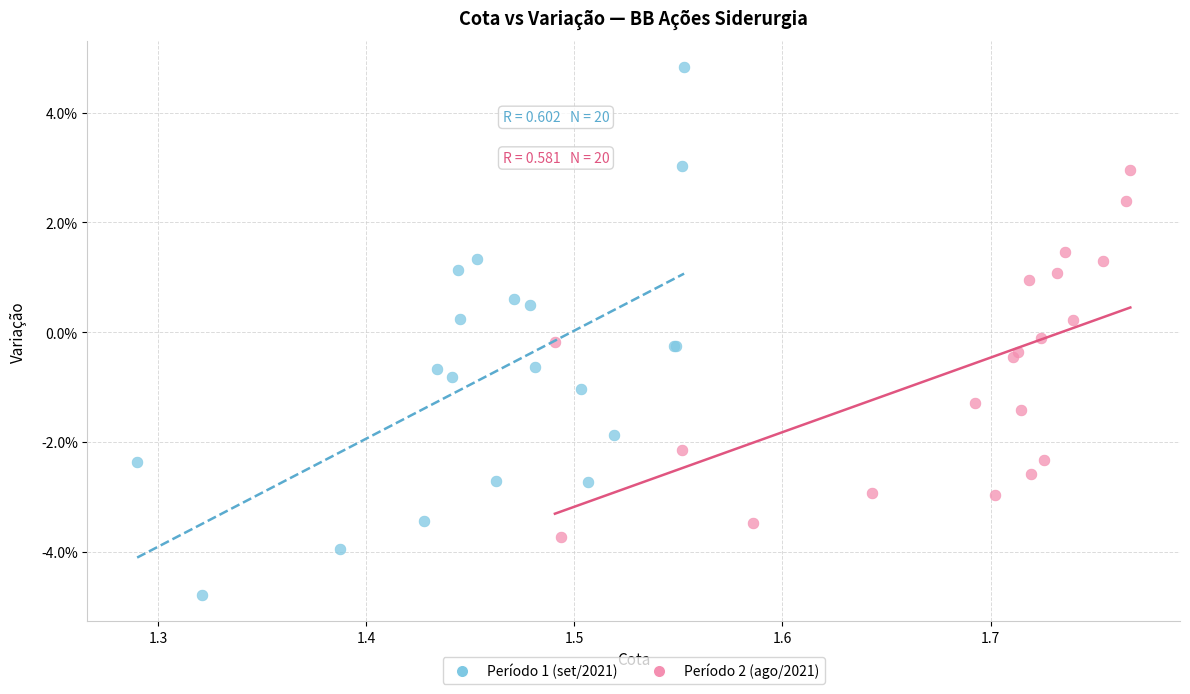

What are all the series names shown in the legend?

Período 1 (set/2021), Período 2 (ago/2021)